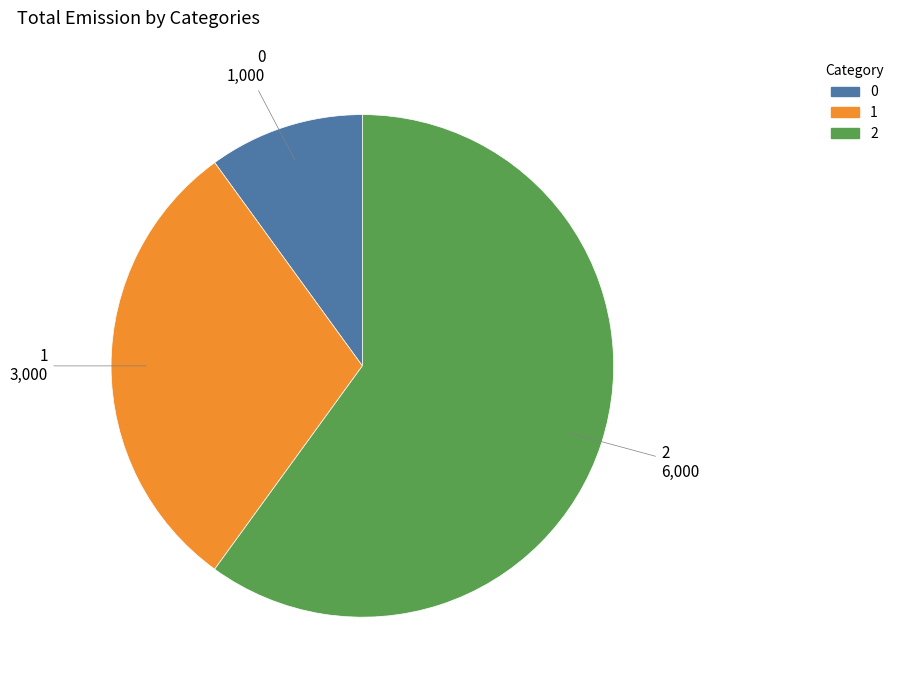

Is it true that 1 is 37% of the pie?

False